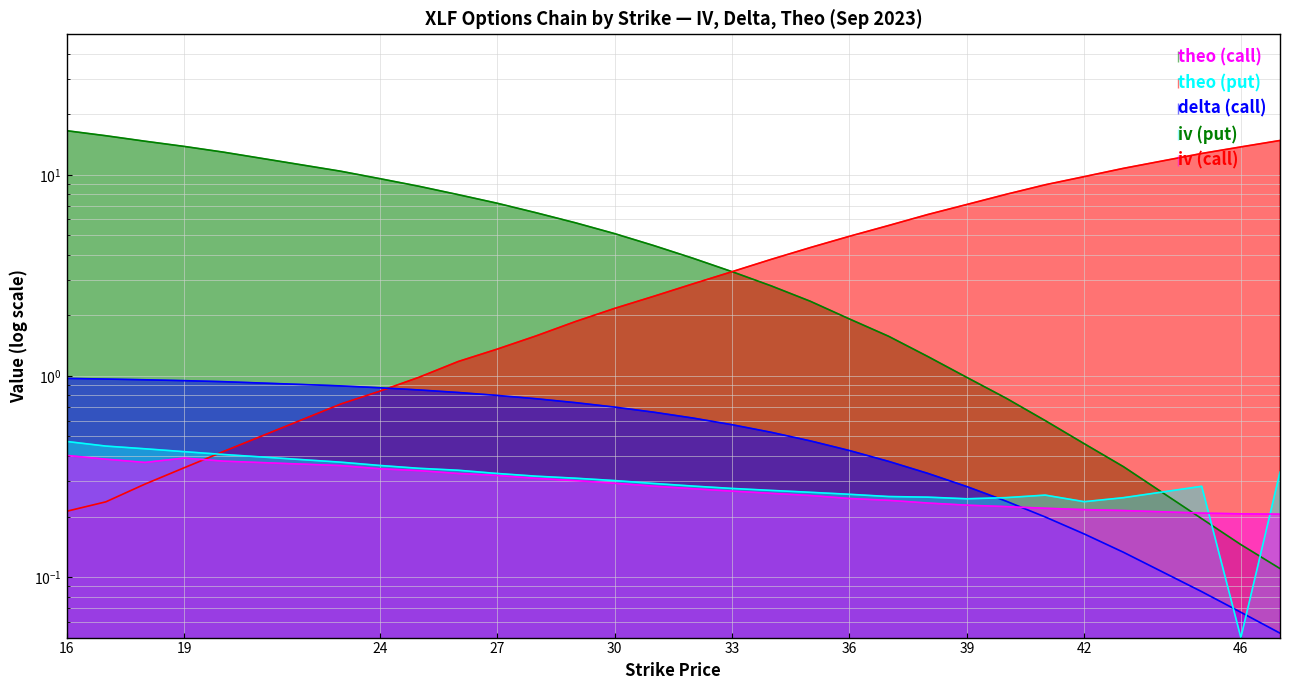

Which series has the largest range (max minus min)?

theo (call)